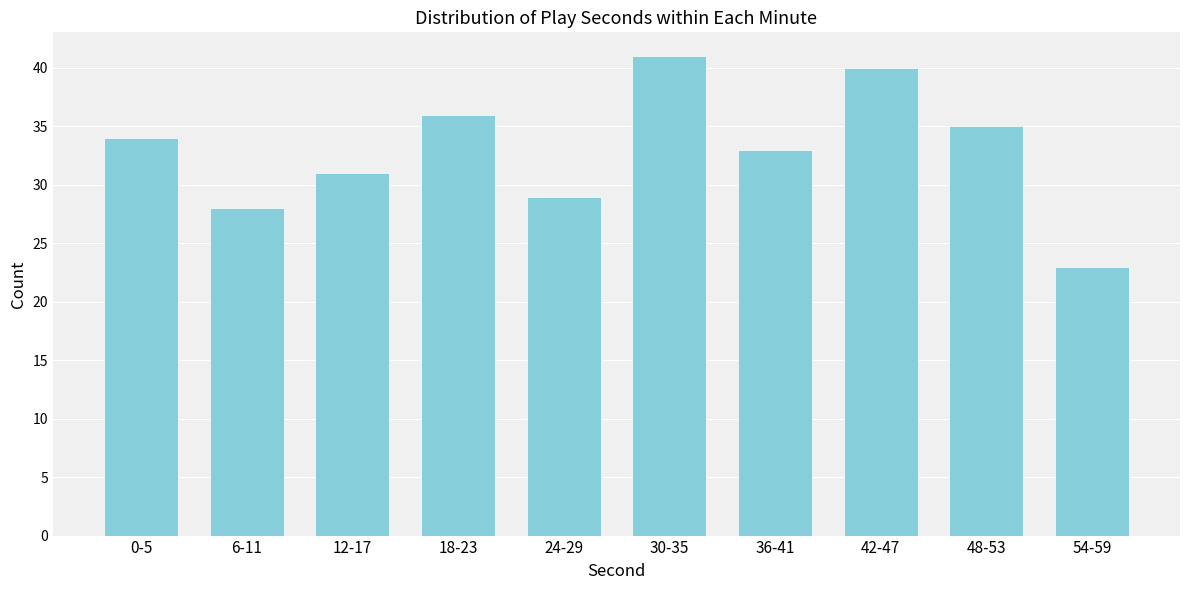

Reading left to right, extract all data points from this chart.

34	28	31	36	29	41	33	40	35	23